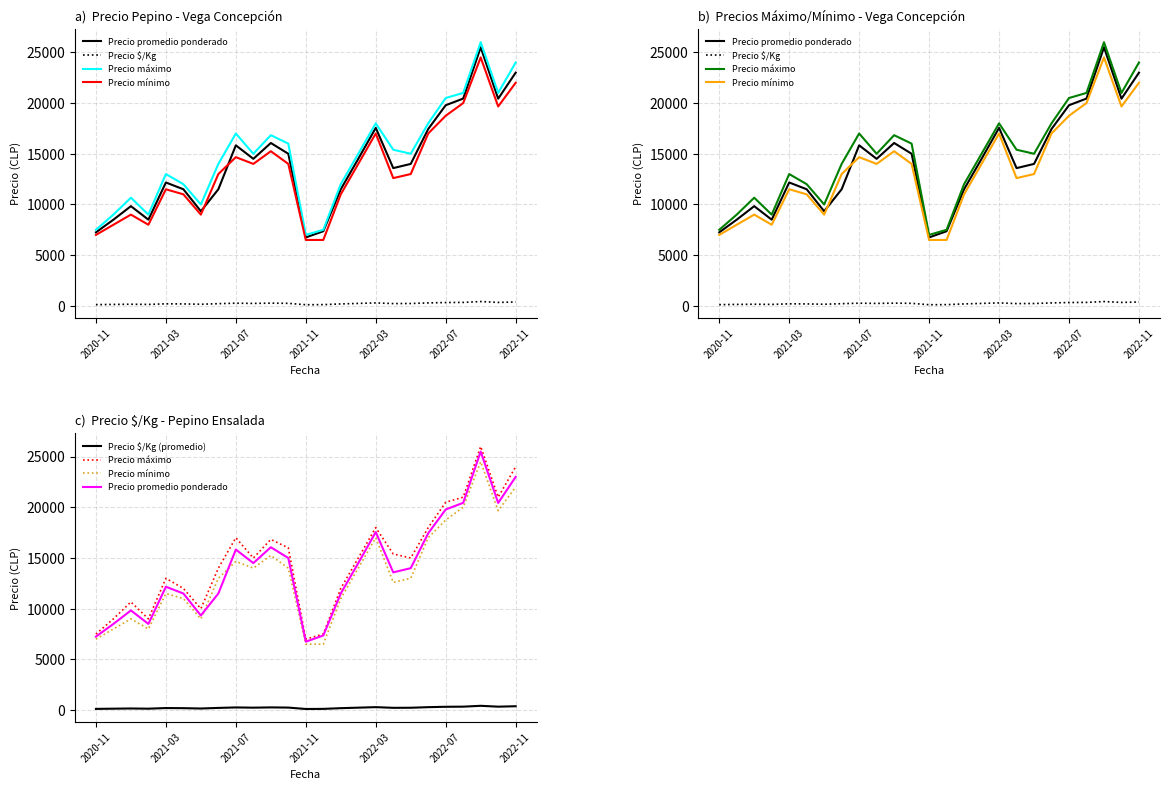

How many values in the Precio $/Kg series are below 233?

12